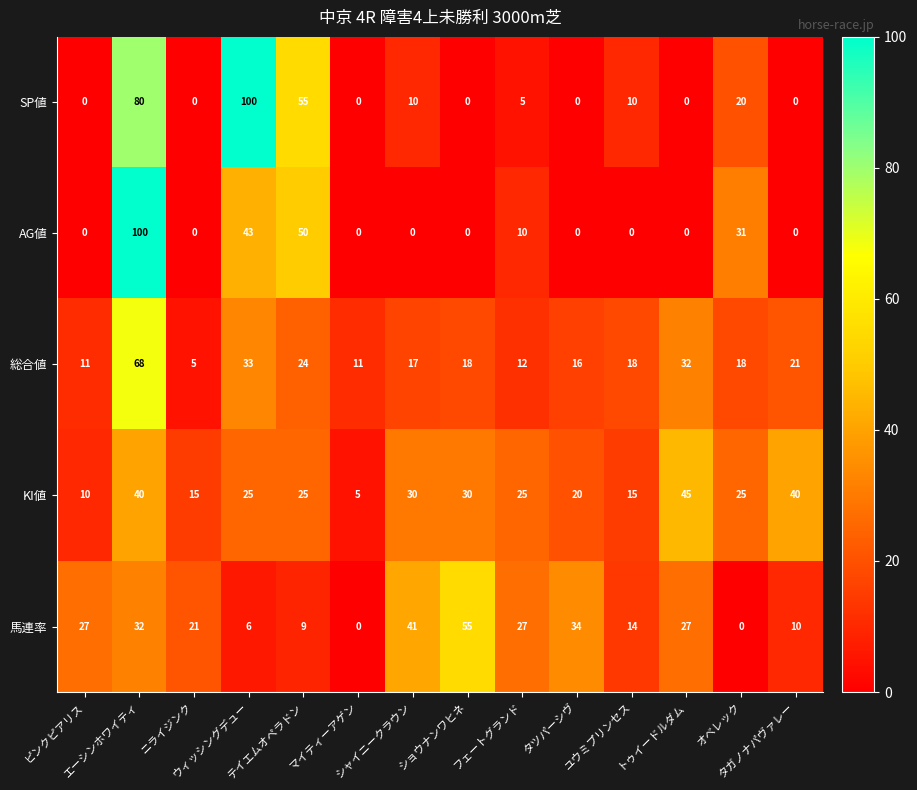

How many data points does each series have?

14